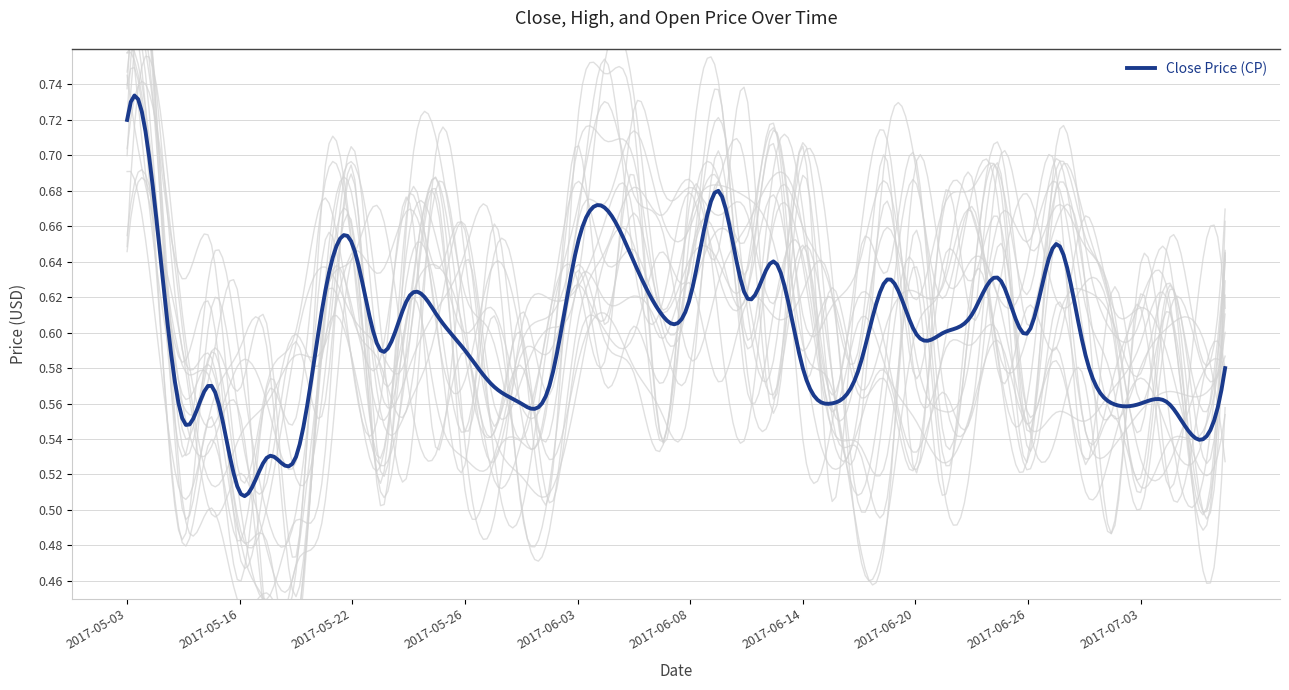

Does the chart have visible grid lines?

Yes